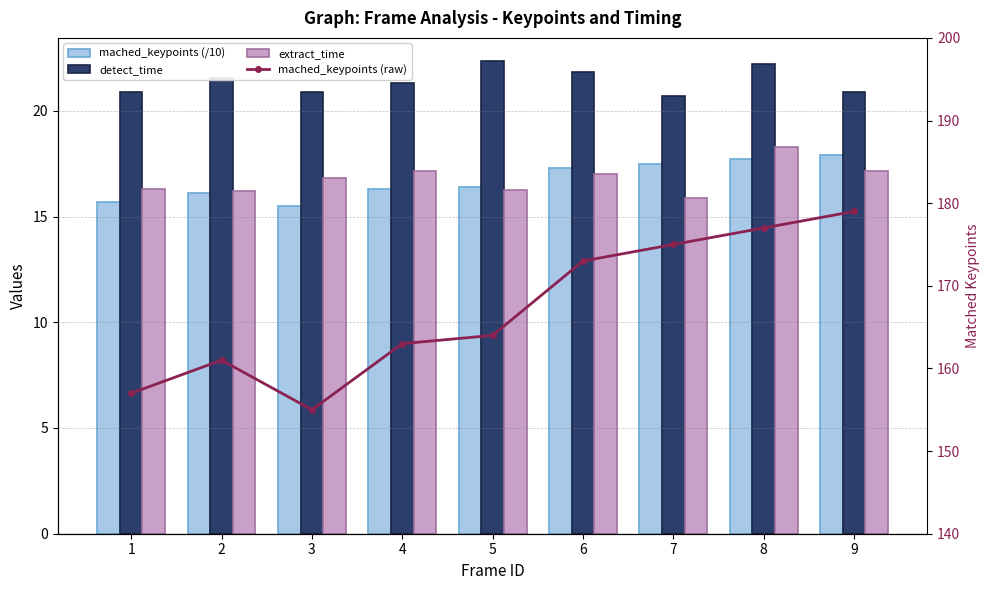

Which series changed the most between 3 and 6?

mached_keypoints (raw)